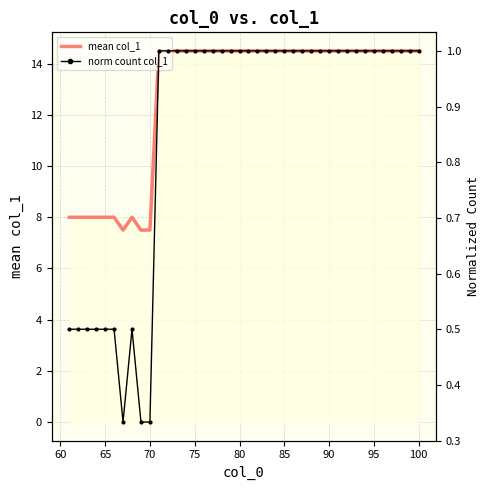

What is the minimum value for mean col_1?

7.5